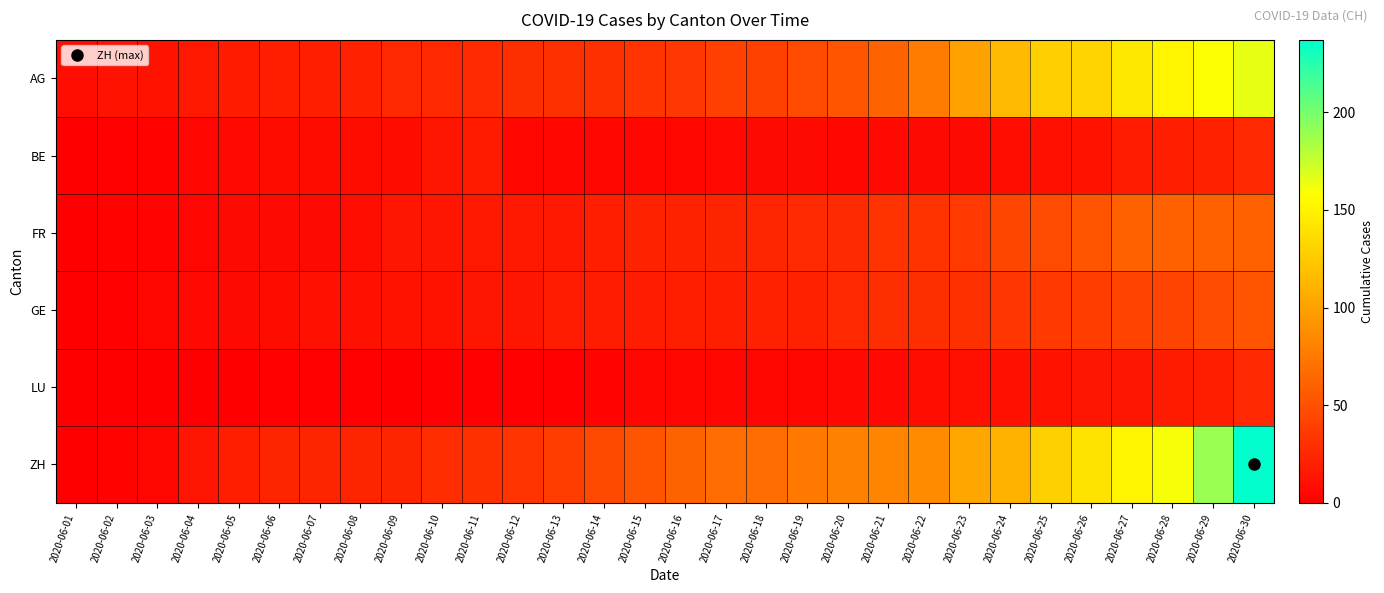

Which category has the lowest value across all series?

2020-06-01